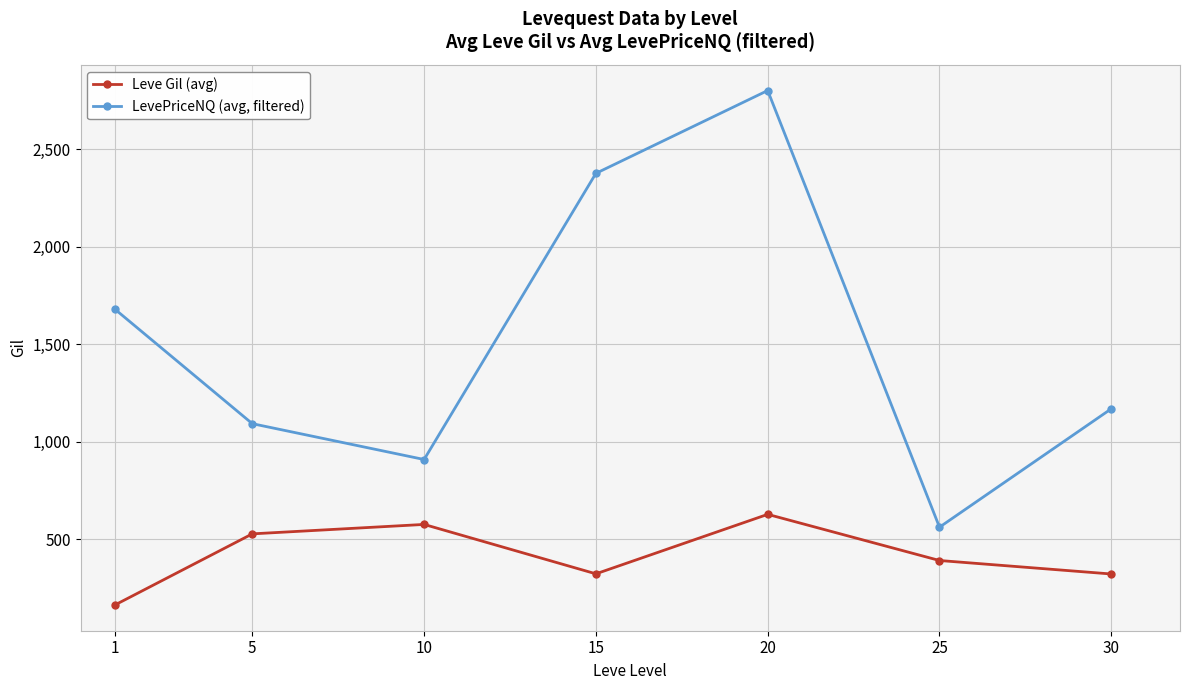

How many data points in Leve Gil (avg) are less than 391?

3